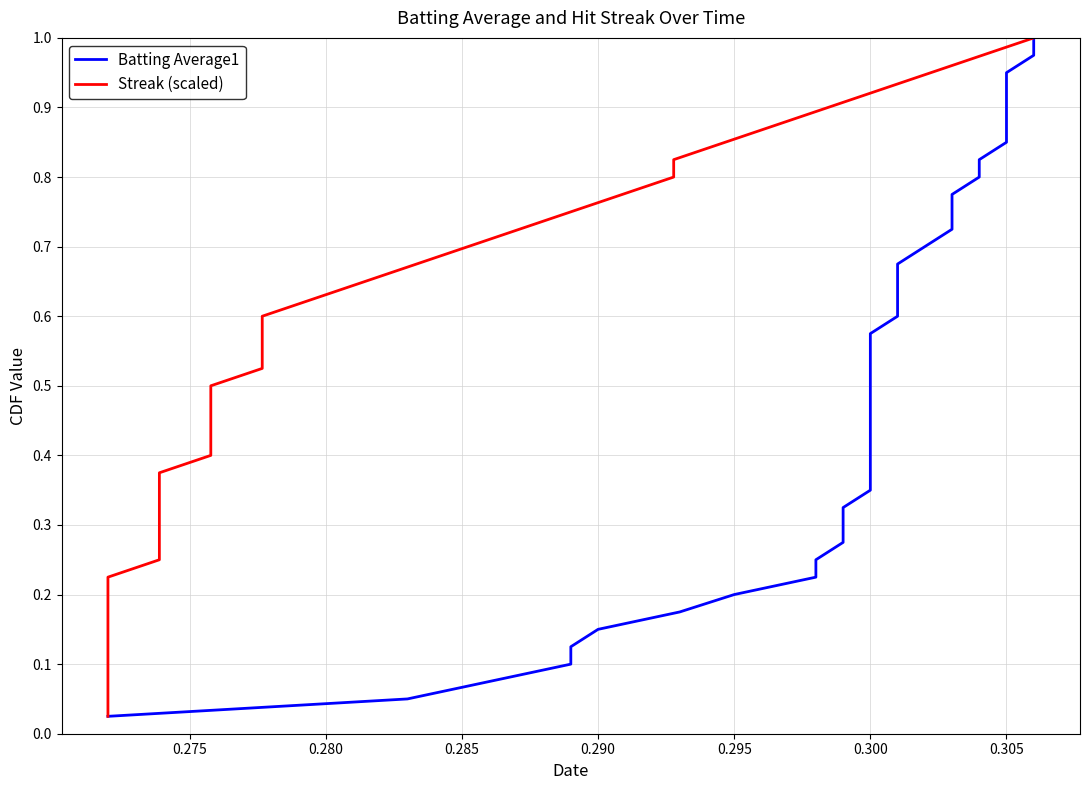

Rank the series by their maximum value, from lowest to highest.

Batting Average1, Streak (scaled)